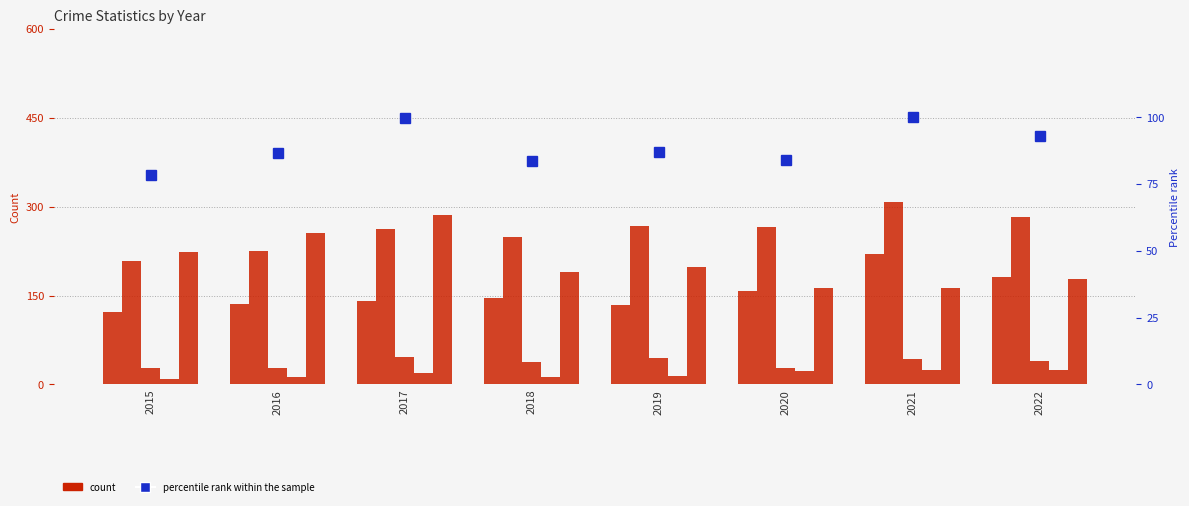

What is the sum of the Robbery values at 2015 and 2016?

480.0